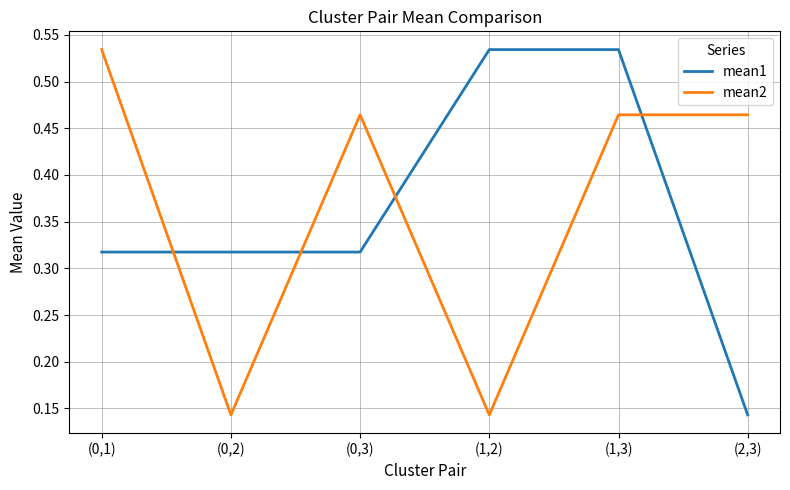

True or false: mean1 has a value of 0.2 at (2,3).

False